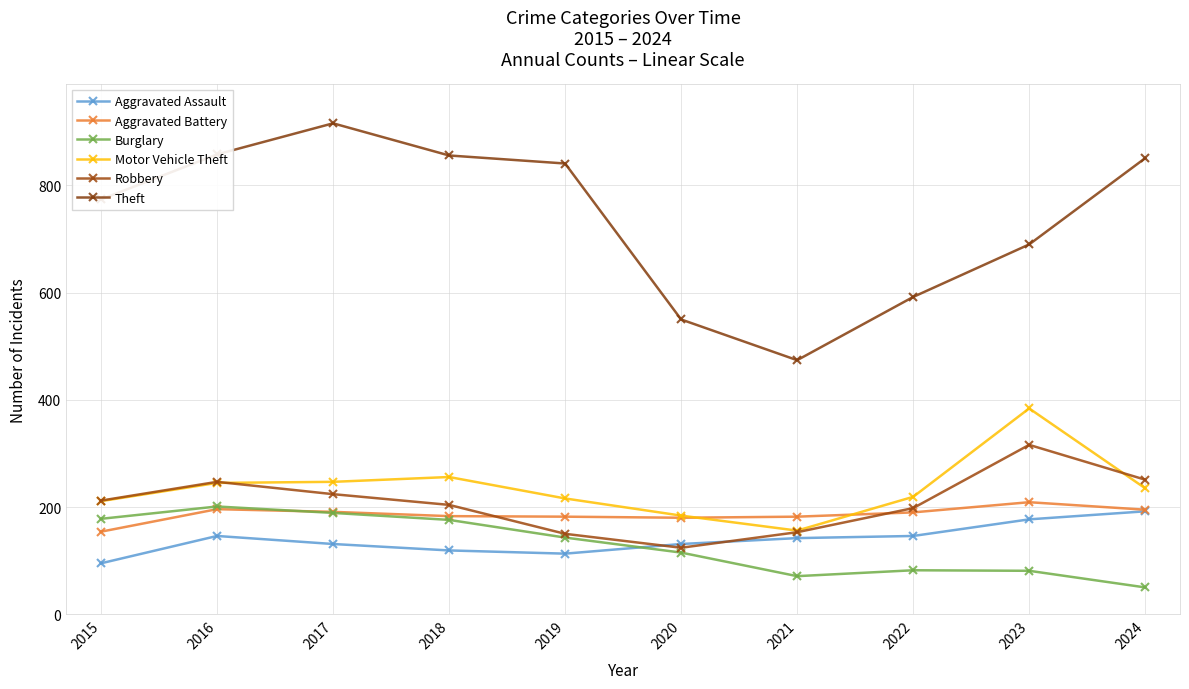

What is the sum of all Robbery values?

2079